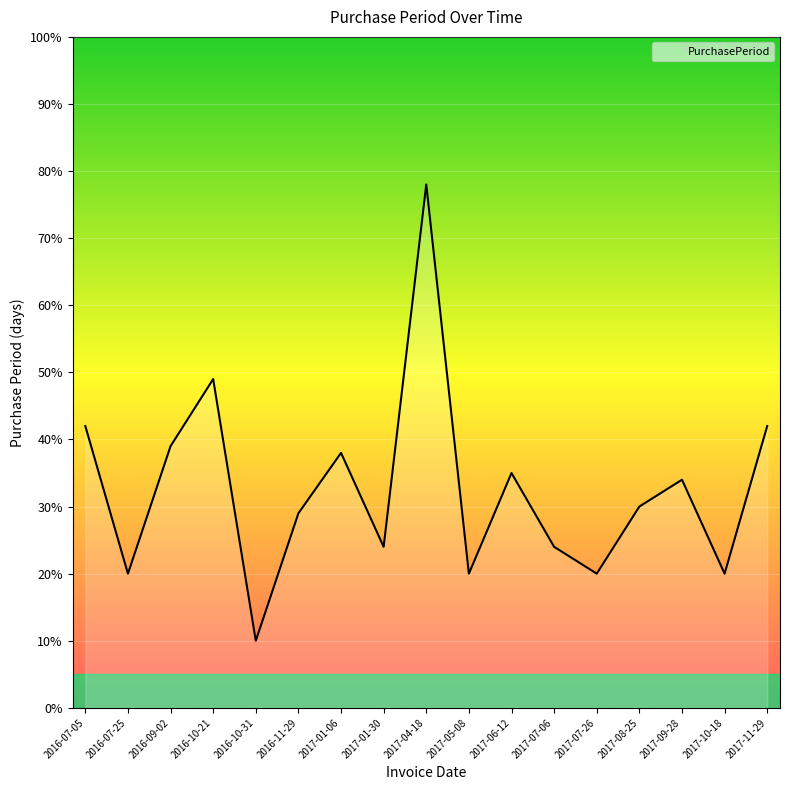

What is the sum of all values?

554.0